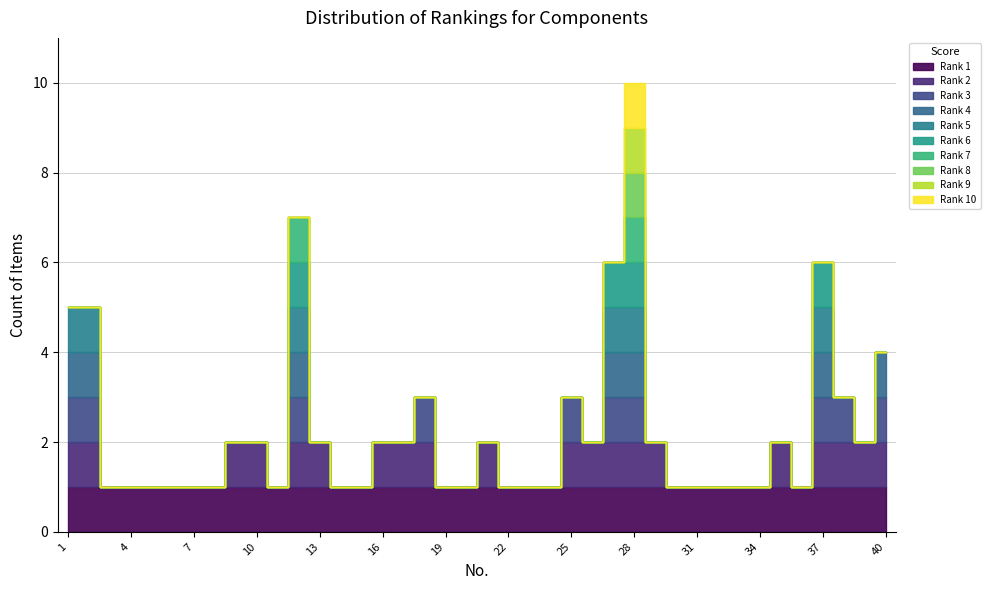

Which category has the highest value across all series?

28